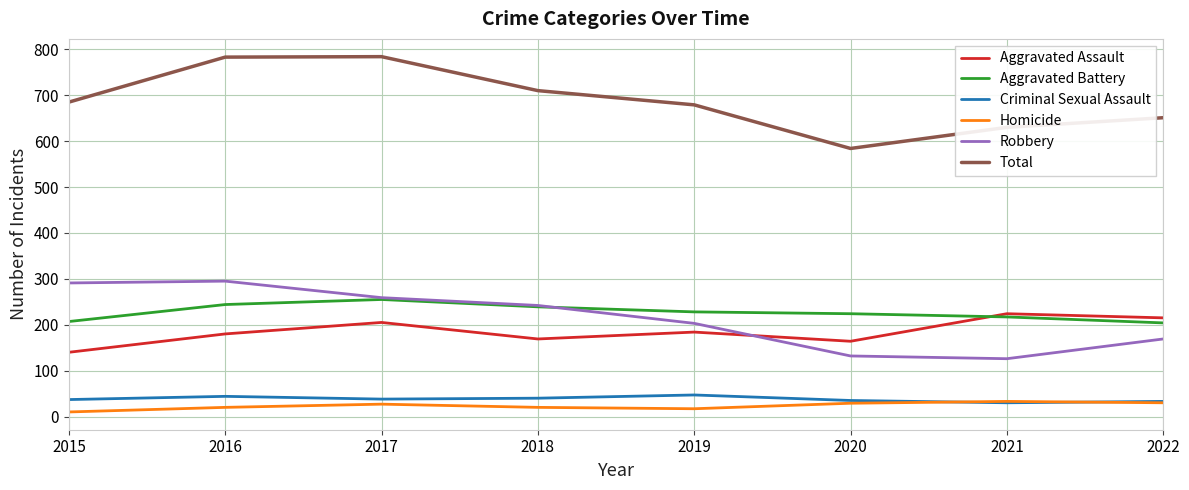

List the series in order of their peak value, lowest first.

Homicide, Criminal Sexual Assault, Aggravated Assault, Aggravated Battery, Robbery, Total